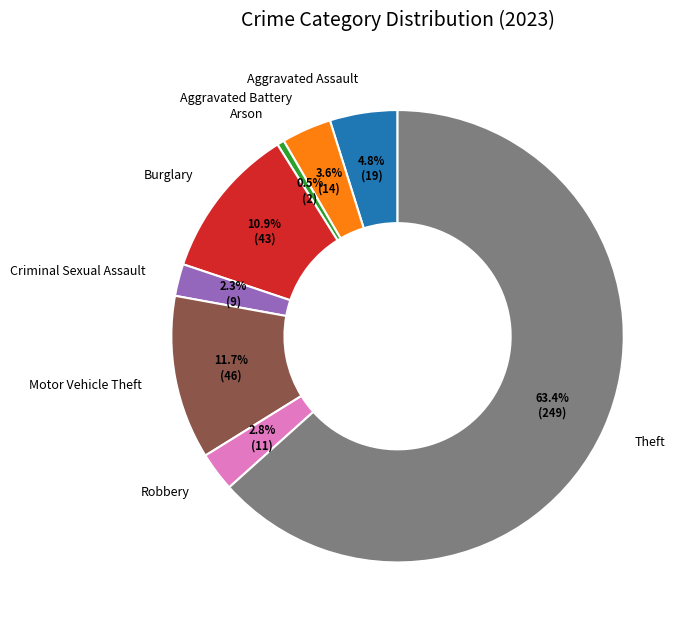

Is it true that Criminal Sexual Assault is 2% of the pie?

True